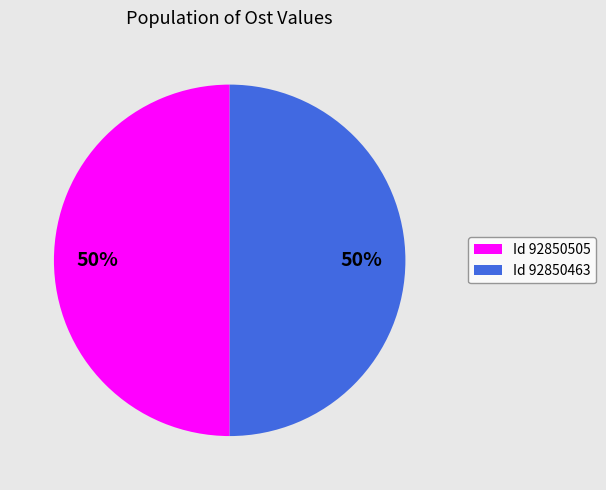

Is the sum of Id 92850505 and Id 92850463 greater than half?

Yes